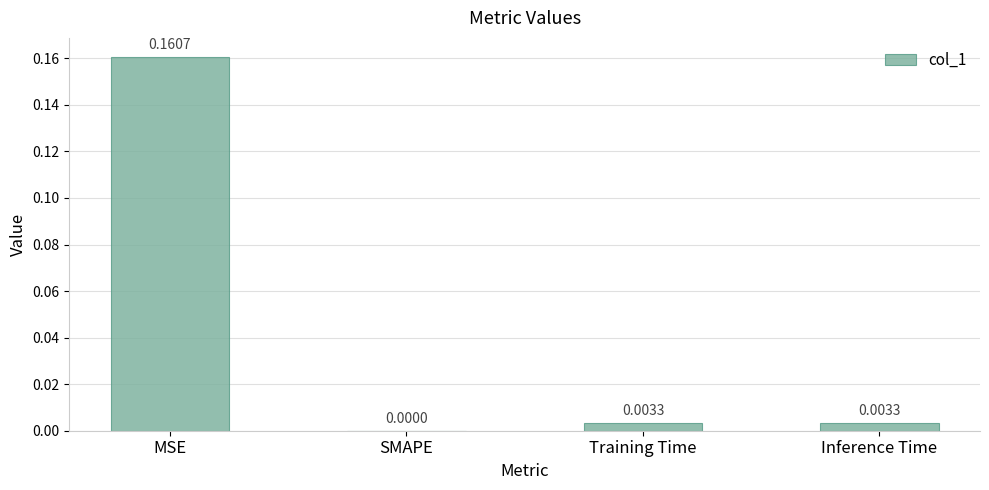

At which category does the chart reach its peak across all series?

MSE